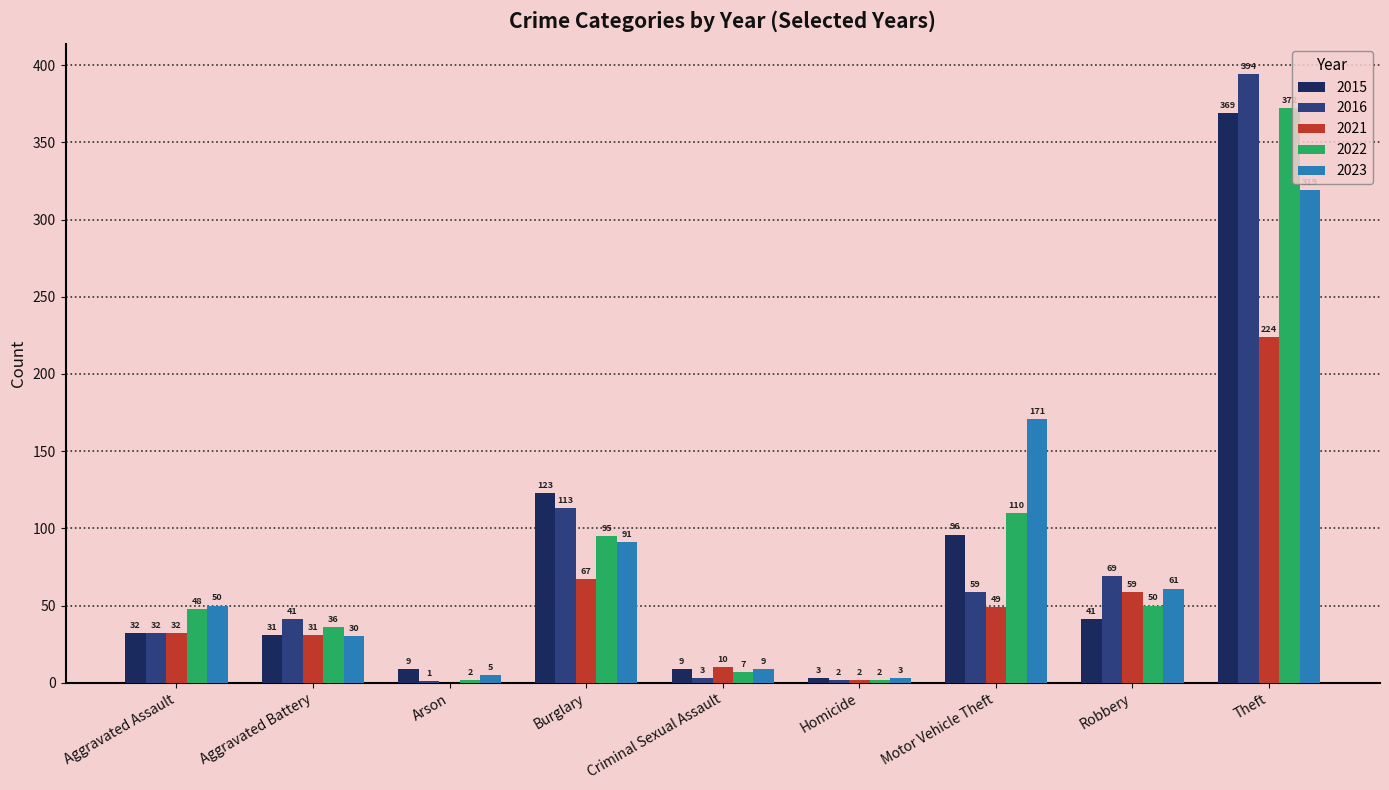

Between Criminal Sexual Assault and Robbery, which series saw the biggest shift?

2016